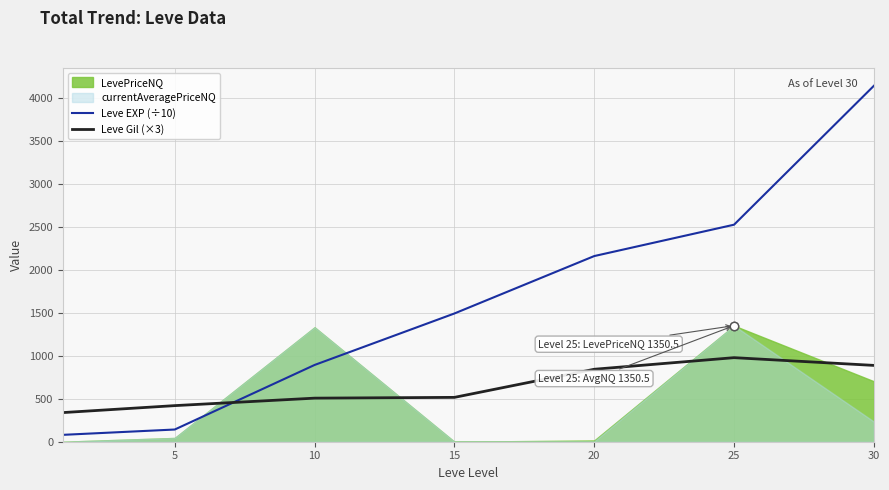

The value of Leve Gil (×3) at 15 is 516. True or false?

True